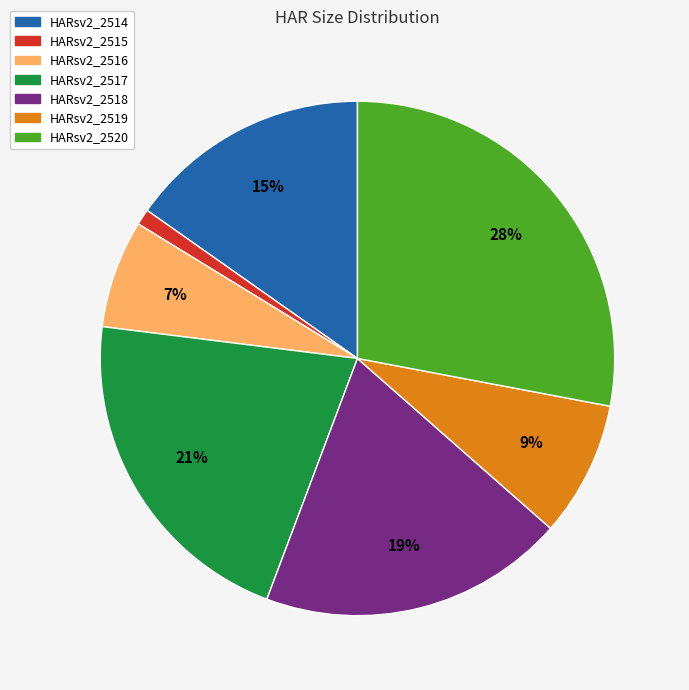

Is it true that HARsv2_2517 is 21% of the pie?

True